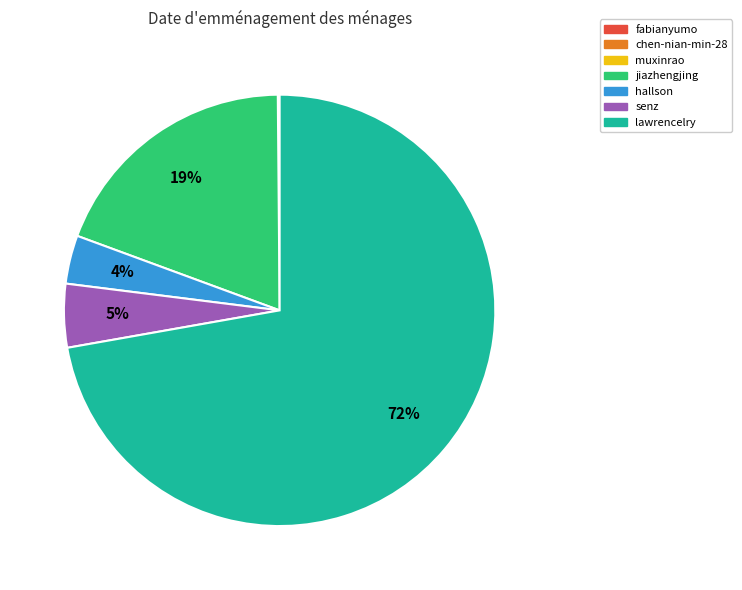

Do senz and lawrencelry together represent more than half of the pie?

Yes